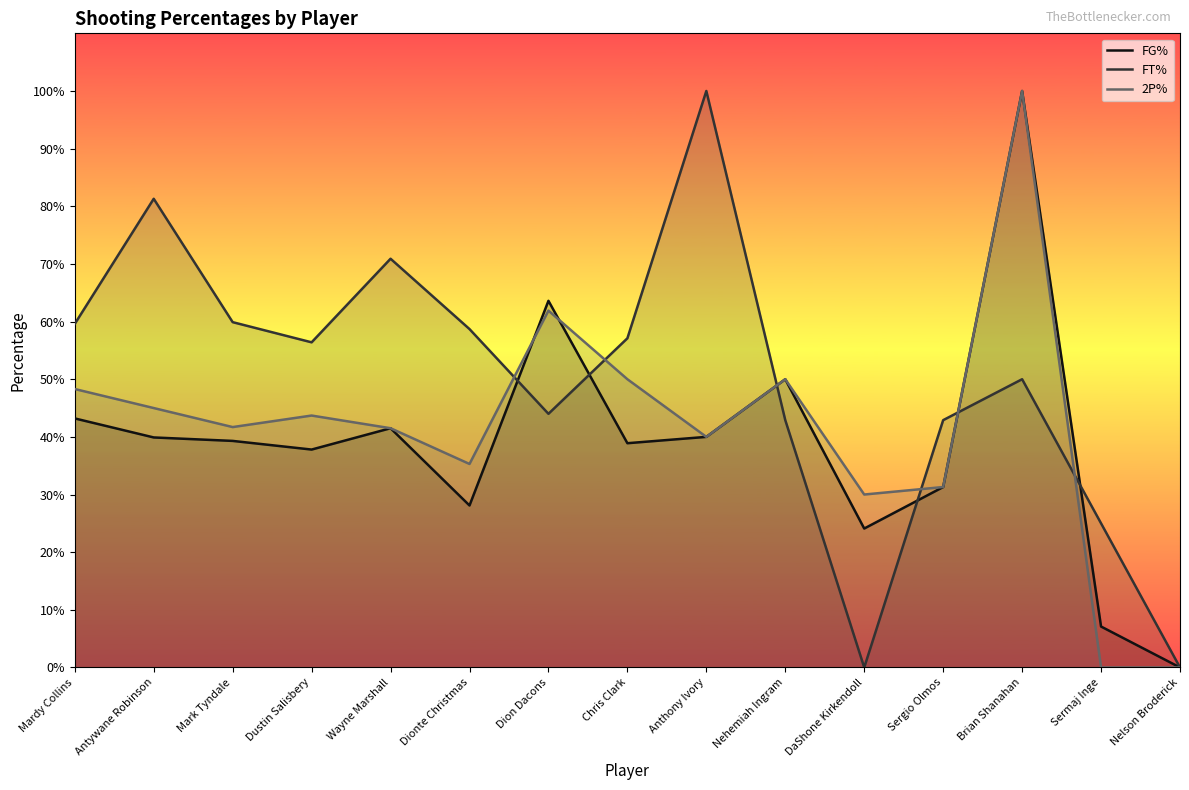

Count the number of data series in this chart.

3